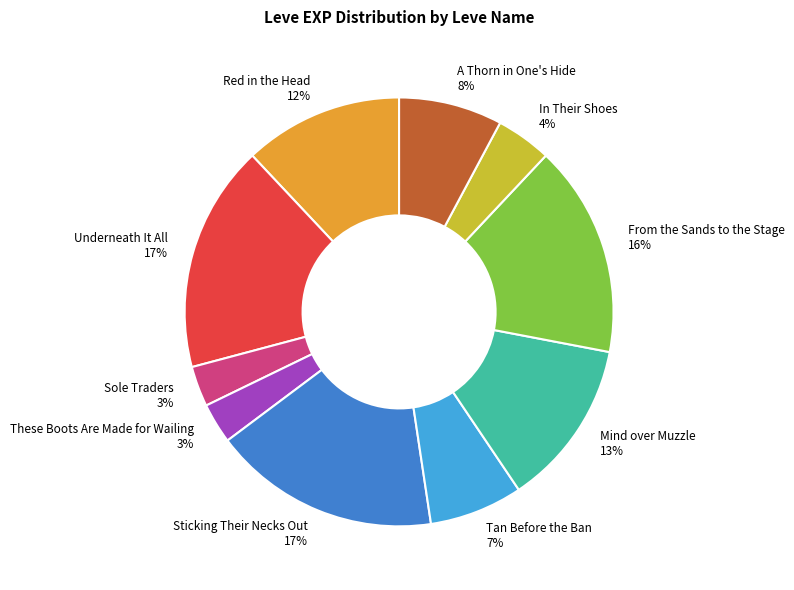

Is Tan Before the Ban the majority of the pie?

No